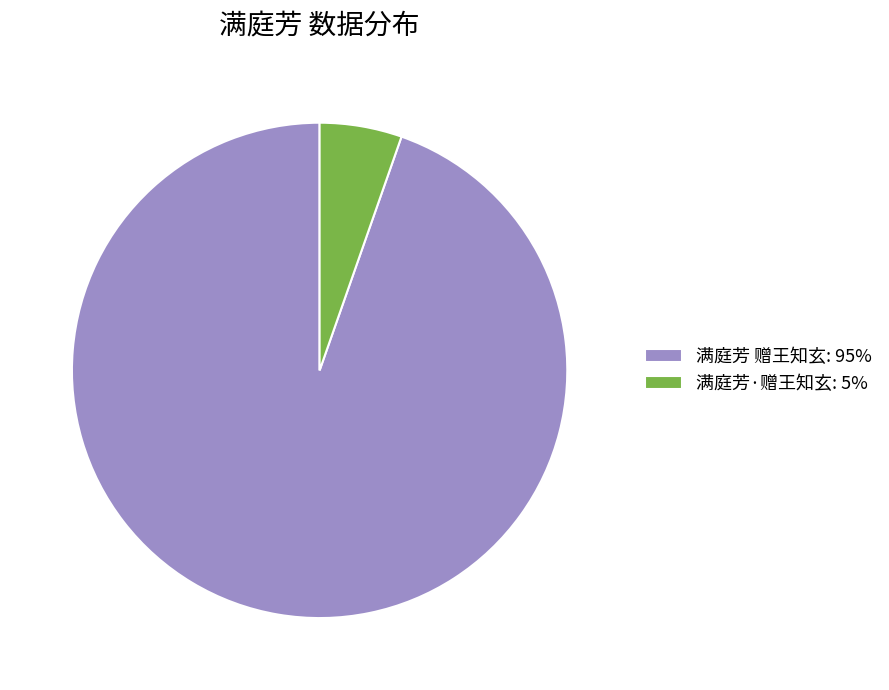

Is it true that 满庭芳 赠王知玄 is 95% of the pie?

True